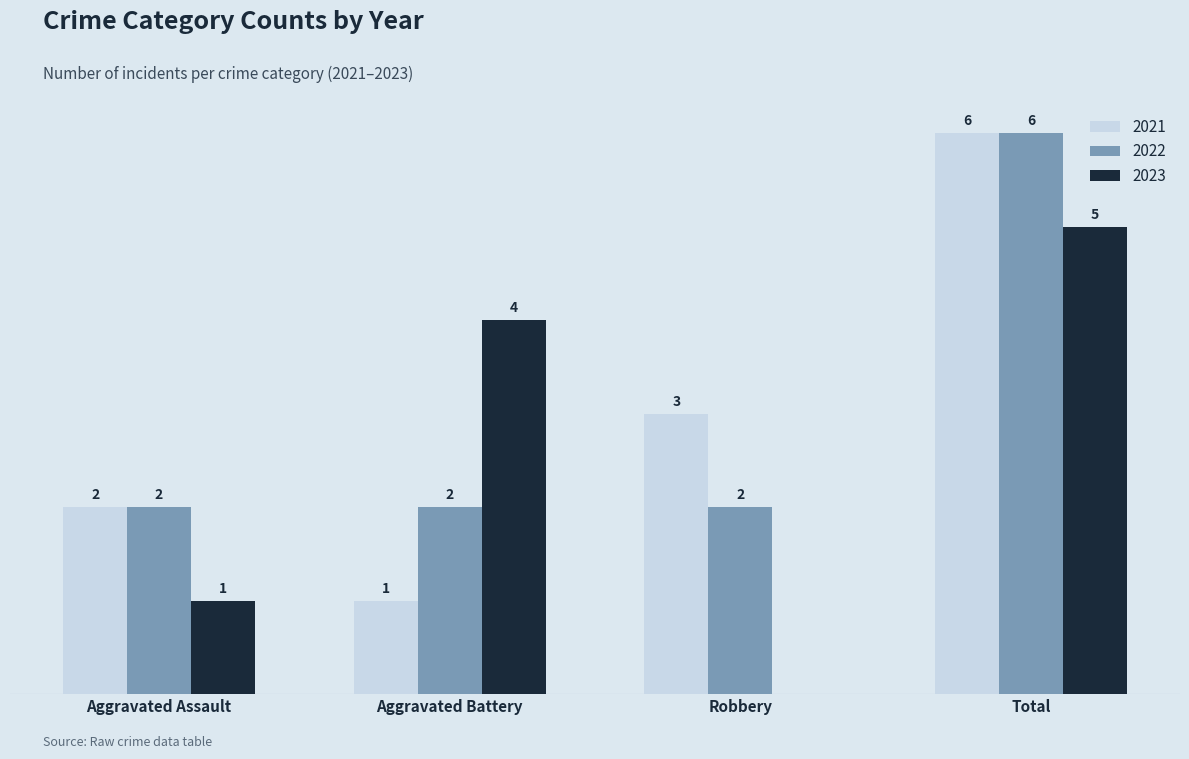

At which category is the sum across all series the highest?

Total